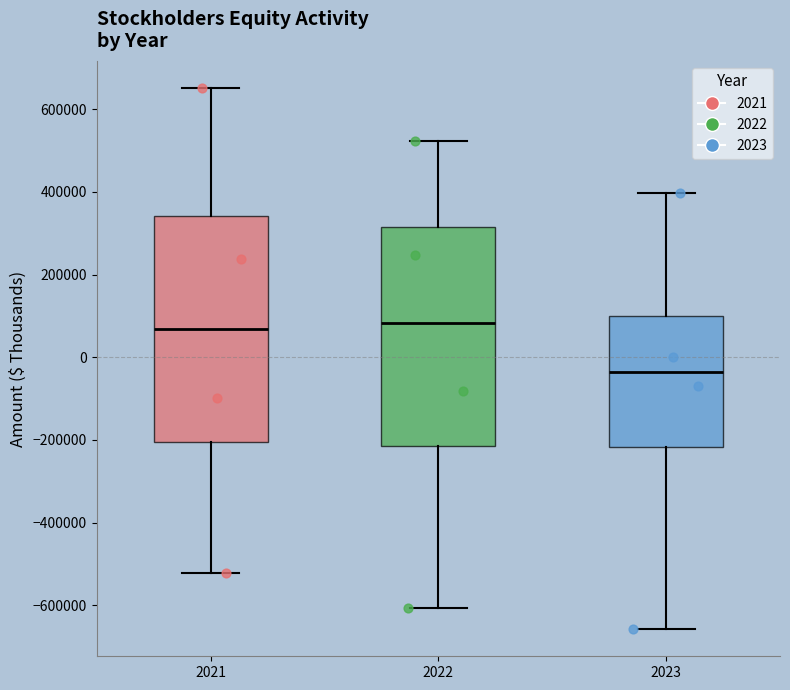

Reading left to right, read every box against the y-axis: the position of its median line, the range the box covers, and the ends of its whiskers. The values are not printed on the chart, so give them approximately, as read against the axis.

2021: median 60000, box -200000 to 340000, whiskers -520000 to 660000
2022: median 80000, box -220000 to 320000, whiskers -600000 to 520000
2023: median -40000, box -220000 to 100000, whiskers -660000 to 400000